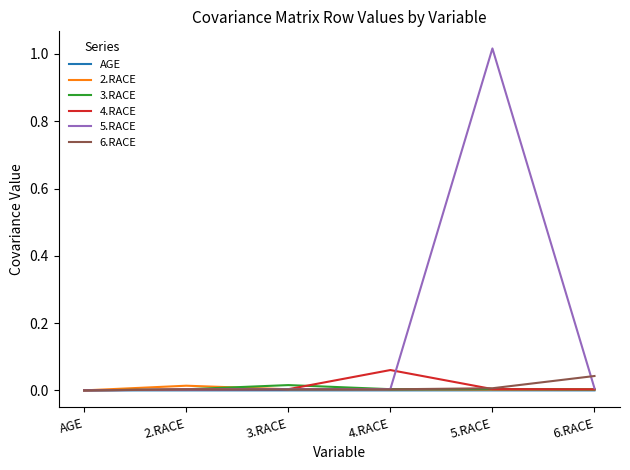

The value of AGE at 5.RACE is 0.0. True or false?

True